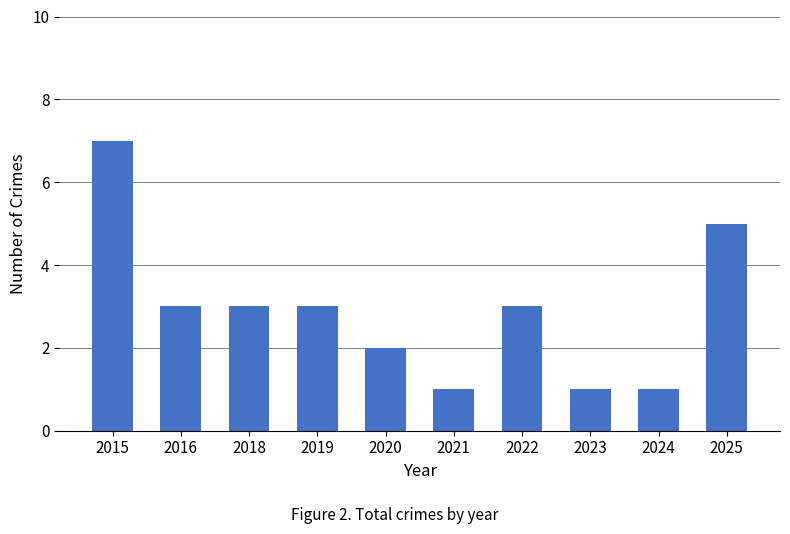

Is it true that the value at 2023 is 1?

True